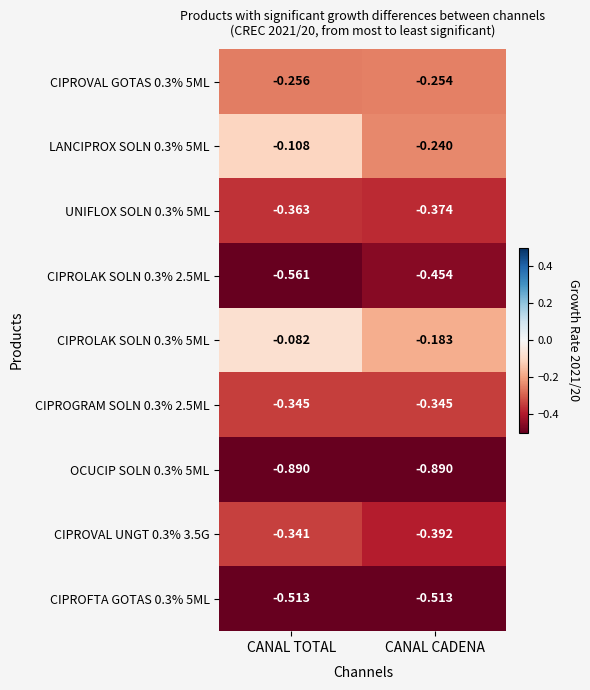

Which series has the largest total across all categories?

CIPROLAK SOLN 0.3% 5ML